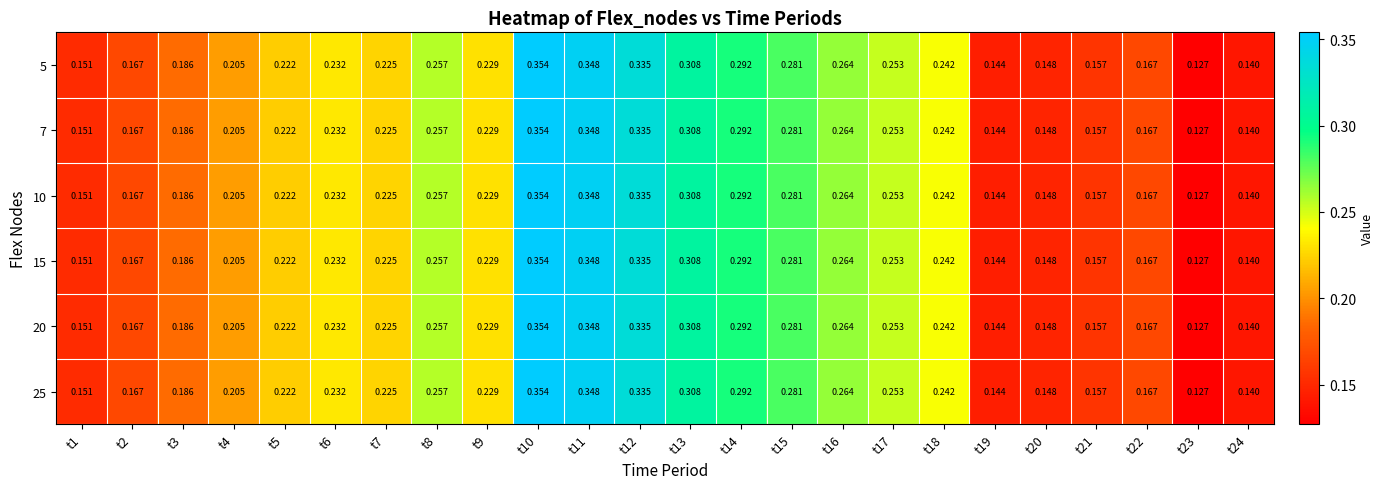

Is the value of 10 at t20 greater than the value of 25 at t9?

No